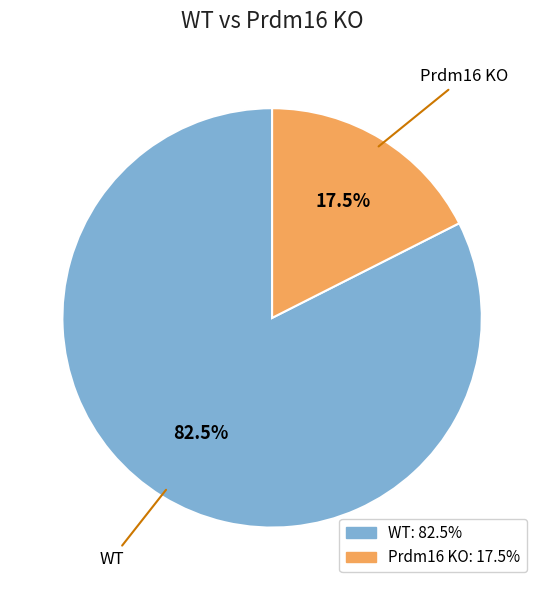

Is the sum of WT and Prdm16 KO greater than half?

Yes